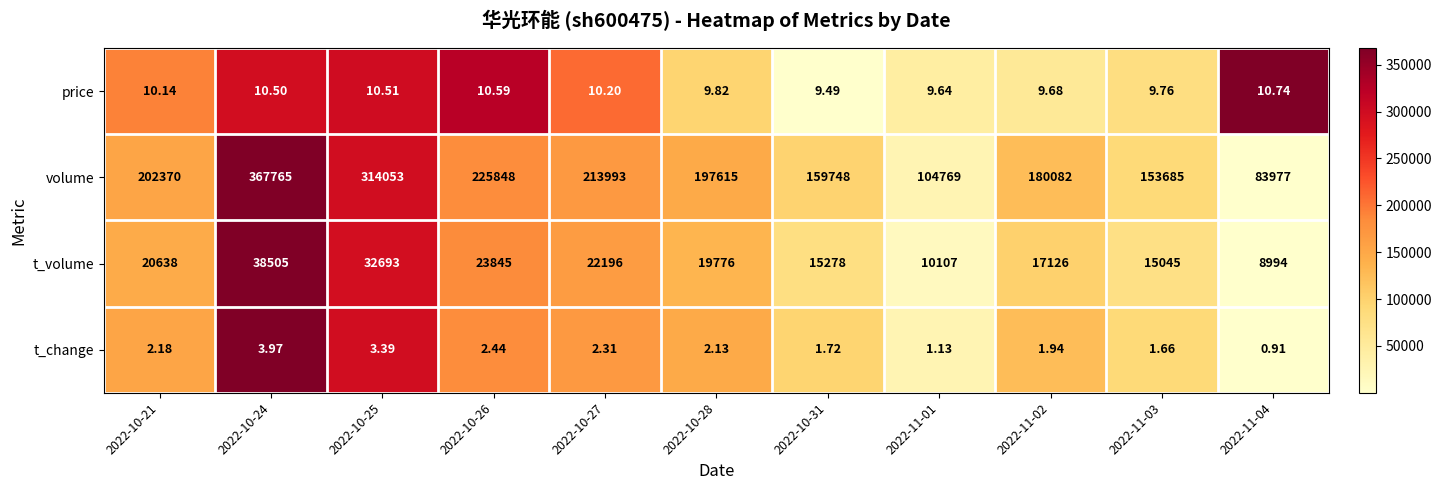

Which series has the widest spread of values?

volume